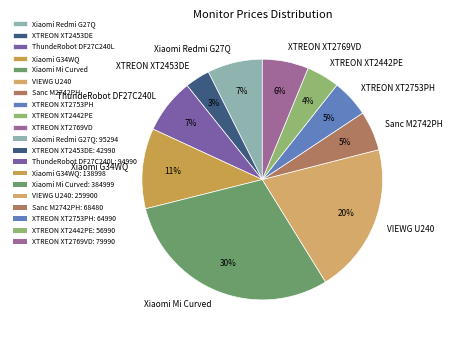

Combined, do XTREON XT2453DE and ThundeRobot DF27C240L account for over 50%?

No